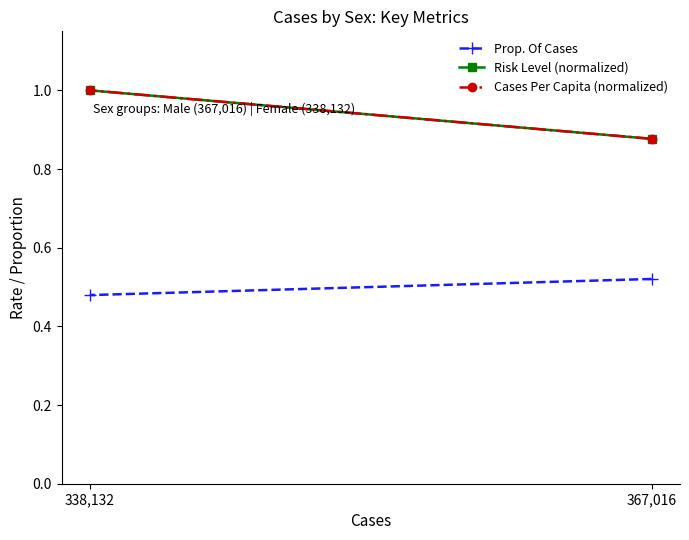

At how many categories does at least one series exceed 0?

2